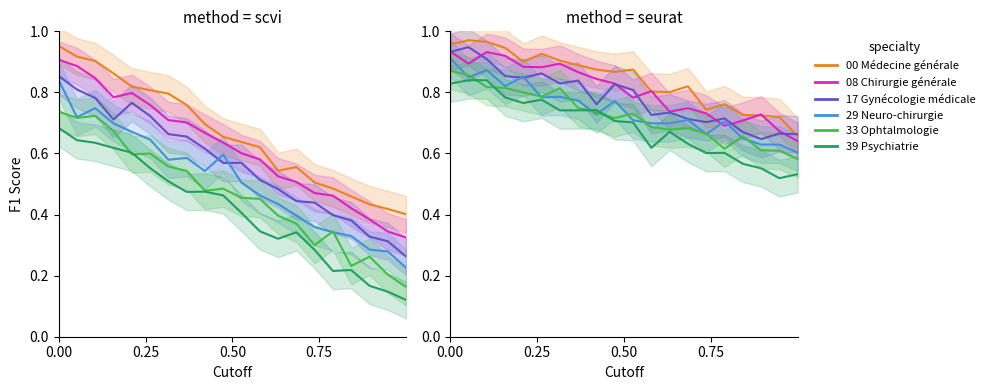

What is the label of the 12th point from the right?

8